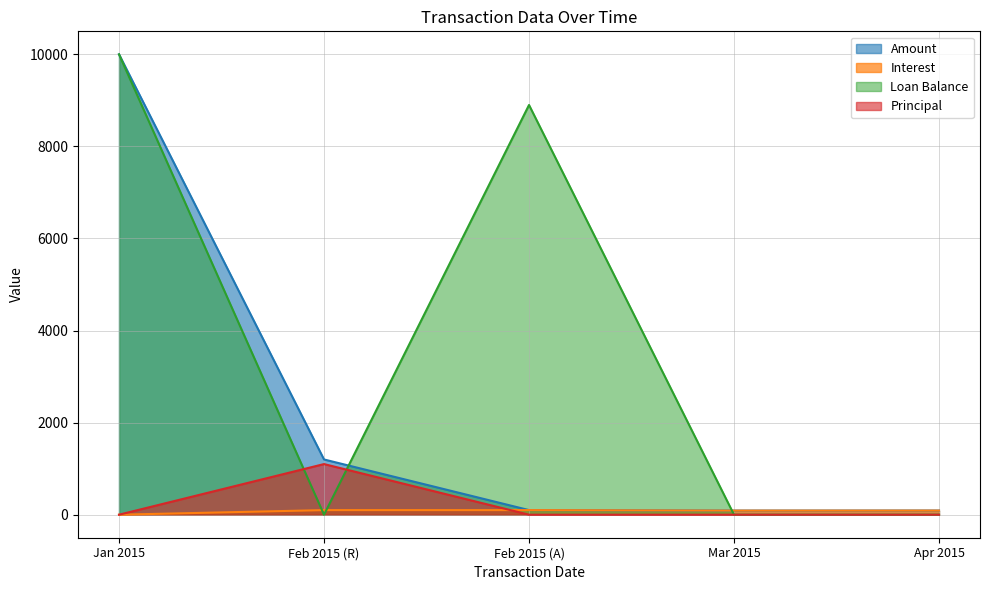

True or false: Loan Balance has a value of 10000.0 at Jan 2015.

True